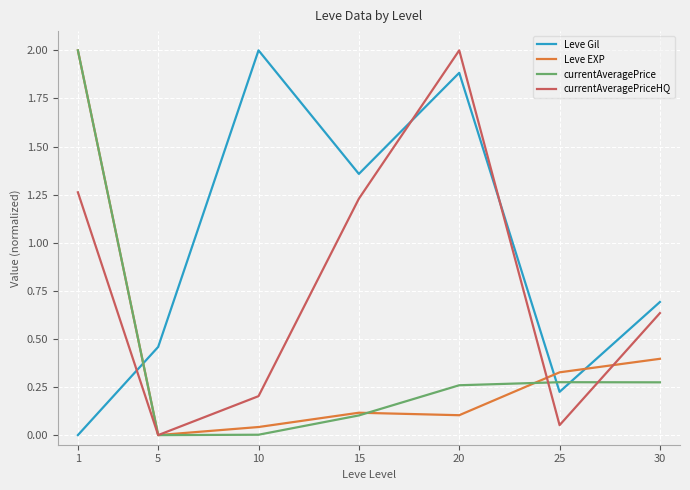

Is it true that Leve Gil equals 2.9 at 20?

False